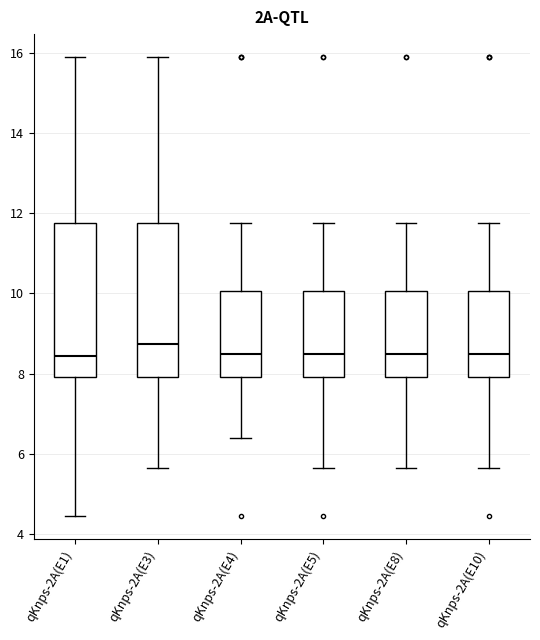

Reading left to right, transcribe this box plot: for each box, give where its median line is, the range the box spans, and where its two whiskers end, as read against the y-axis. The values are not printed on the chart, so give them approximately, as read against the axis.

qKnps-2A(E1): median 8.4, box 8.0 to 11.8, whiskers 4.4 to 16.0
qKnps-2A(E3): median 8.8, box 8.0 to 11.8, whiskers 5.6 to 15.8
qKnps-2A(E4): median 8.4, box 8.0 to 10.0, whiskers 6.4 to 11.8
qKnps-2A(E5): median 8.4, box 8.0 to 10.0, whiskers 5.6 to 11.8
qKnps-2A(E8): median 8.4, box 8.0 to 10.0, whiskers 5.6 to 11.8
qKnps-2A(E10): median 8.4, box 8.0 to 10.0, whiskers 5.6 to 11.8